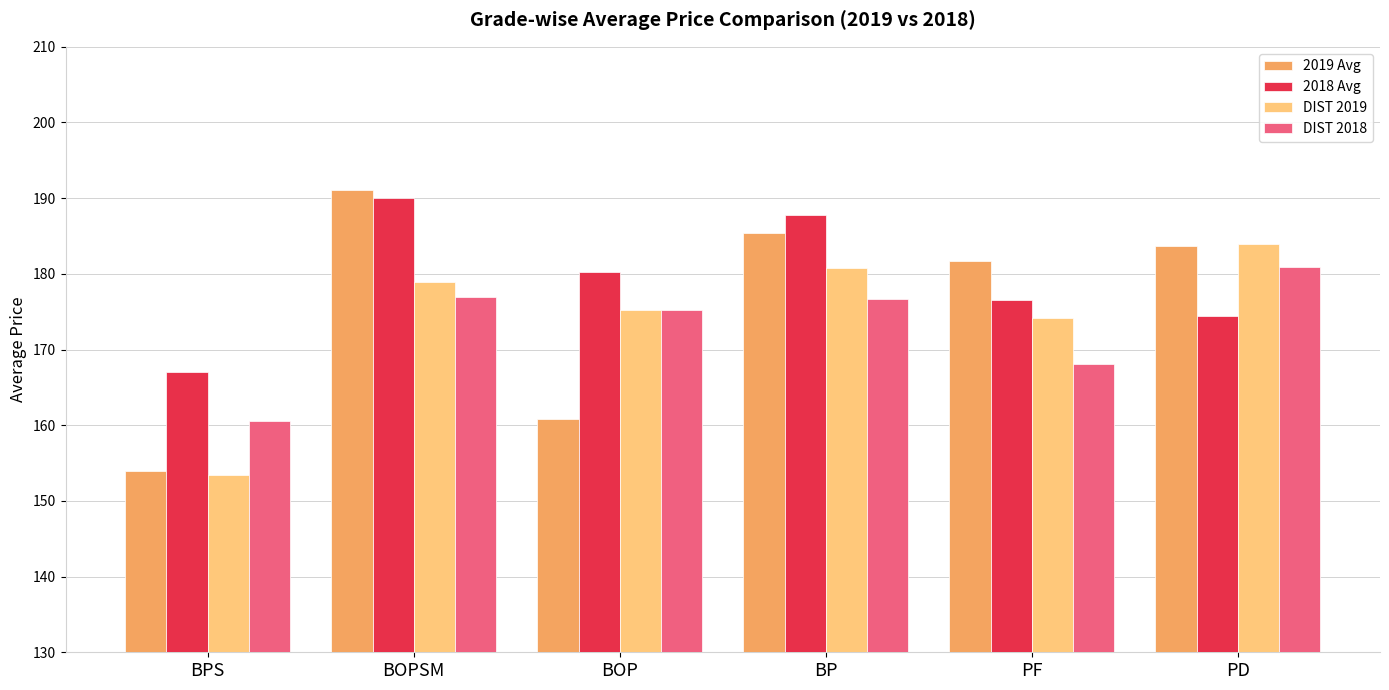

What is the average value of the 2018 Avg series?

179.3